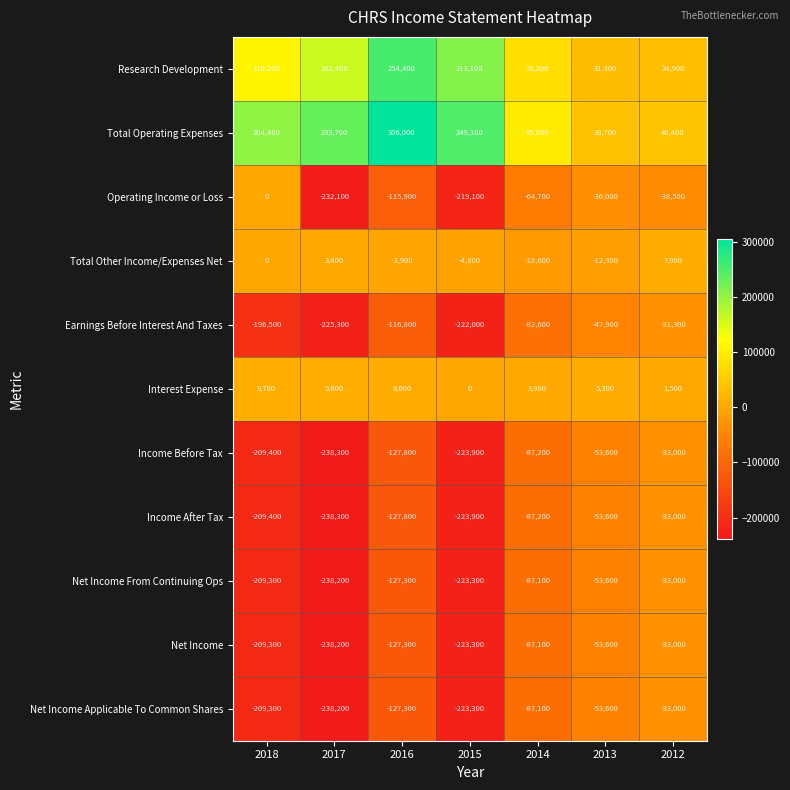

The Net Income series shows -45783 at 2012. True or false?

False